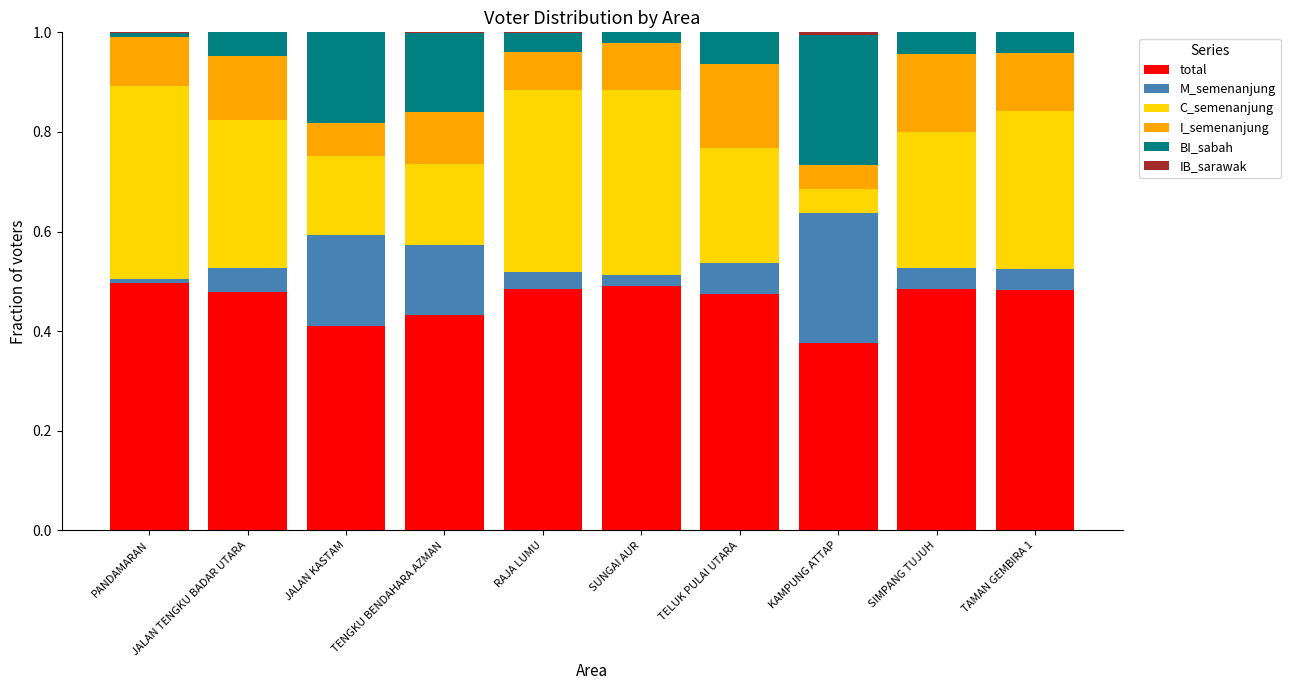

Which series has the largest total across all categories?

total